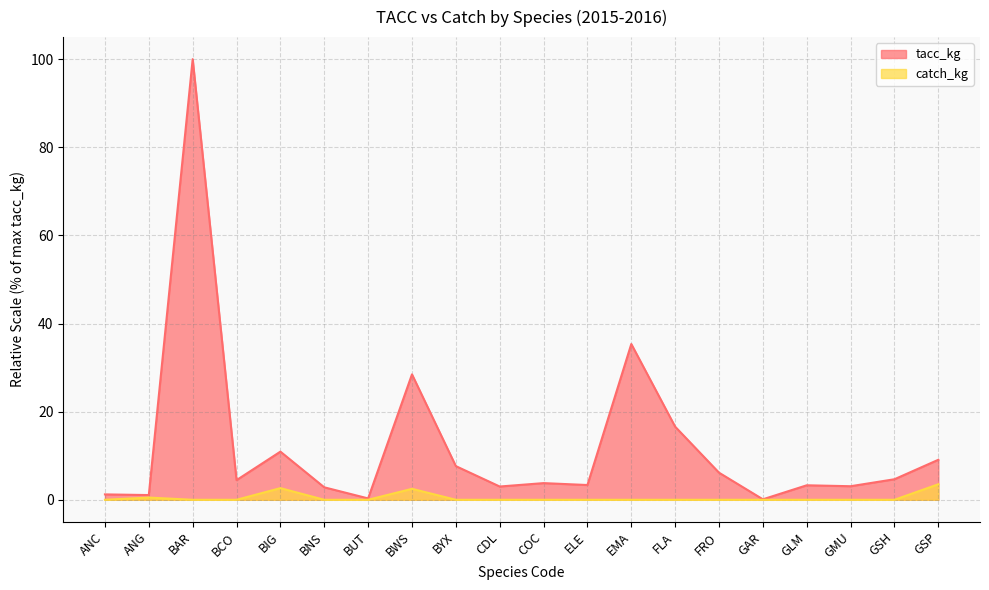

Read the tacc_kg value at FRO.

6.2